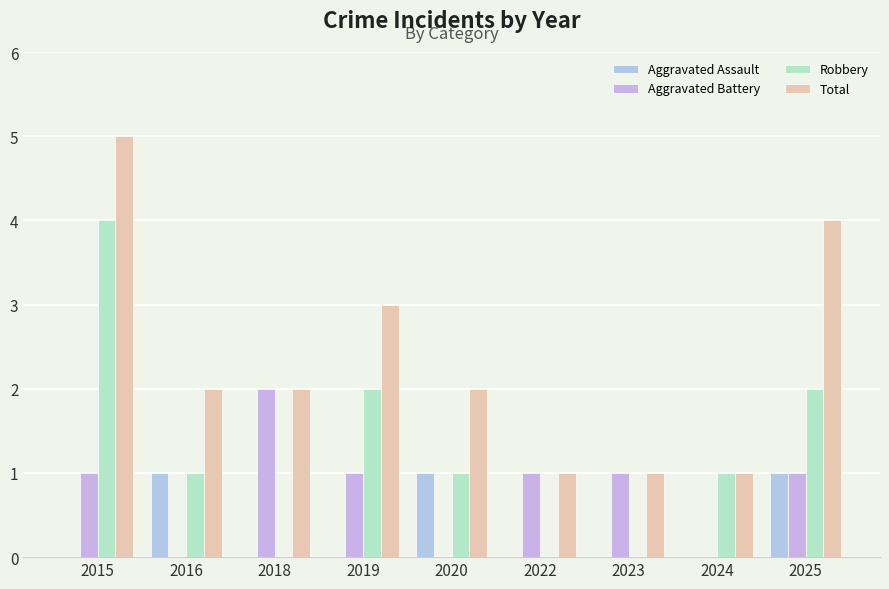

At which label does Aggravated Assault reach its minimum?

2015